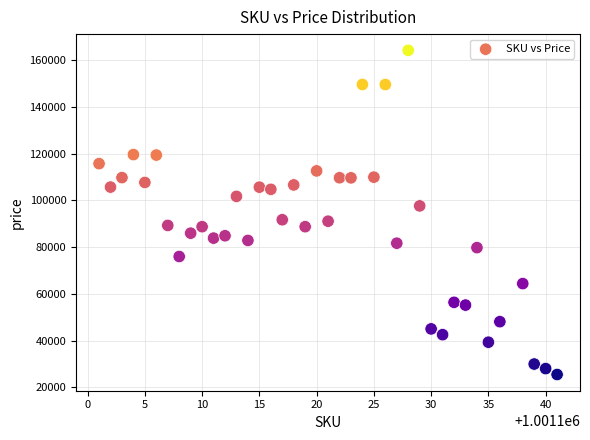

What is the range of X values (max minus min)?

40